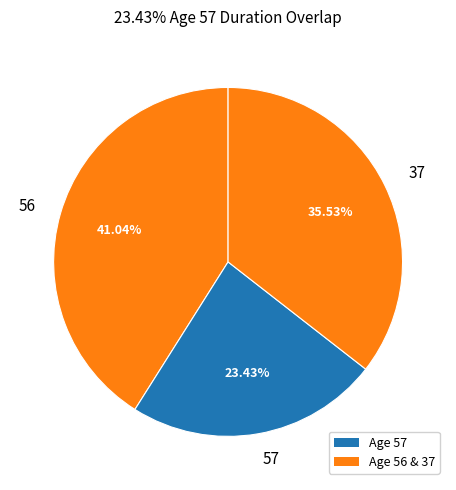

What is the largest slice in the pie chart?

56